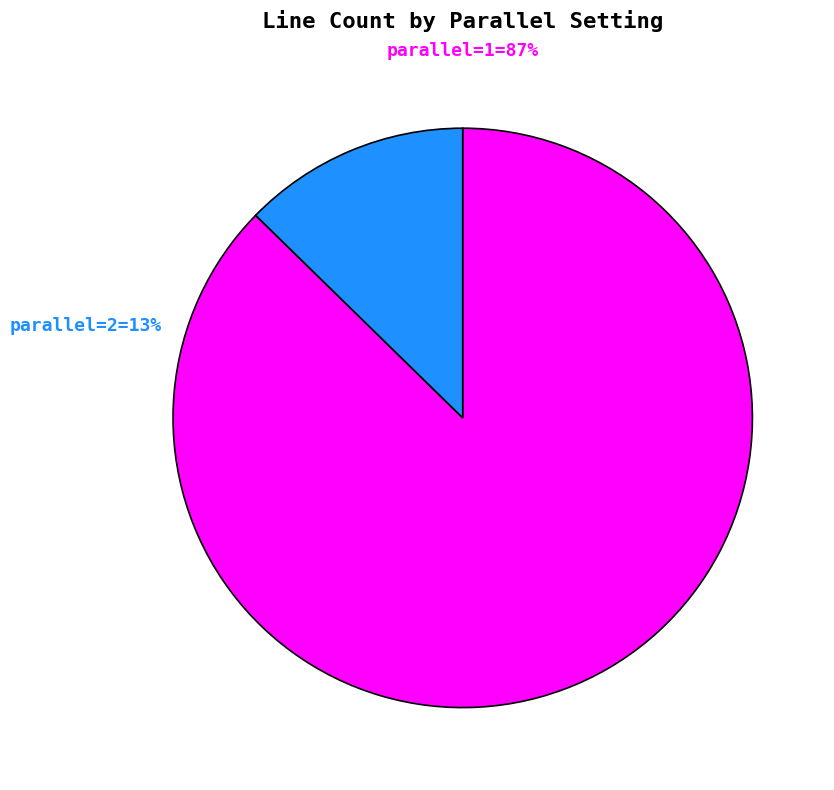

Rank the categories by value from highest to lowest.

parallel=1, parallel=2